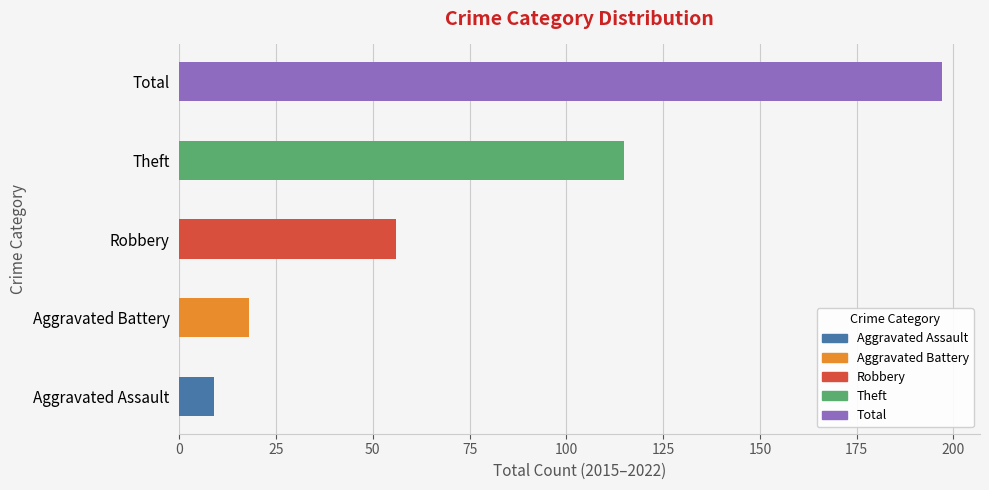

Is the value of Robbery at 2022 greater than the value of Aggravated Assault at 2019?

Yes